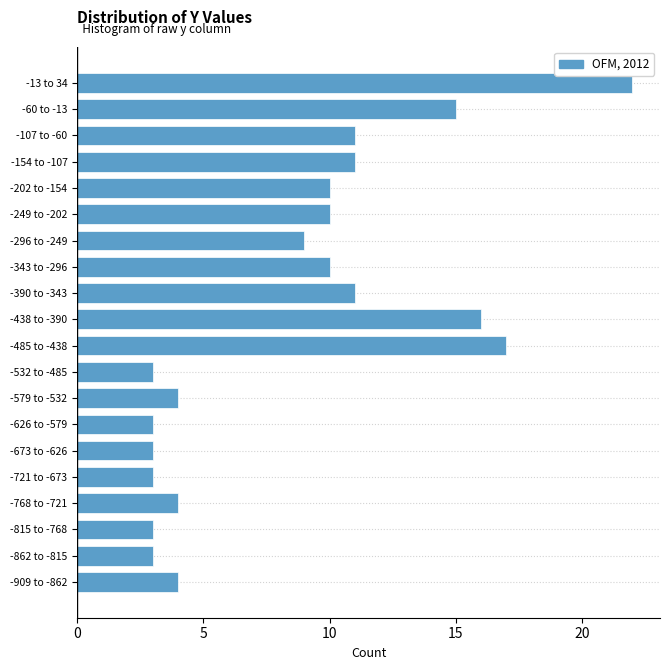

Reading top to bottom, what are all the values shown in this chart?

22	15	11	11	10	10	9	10	11	16	17	3	4	3	3	3	4	3	3	4